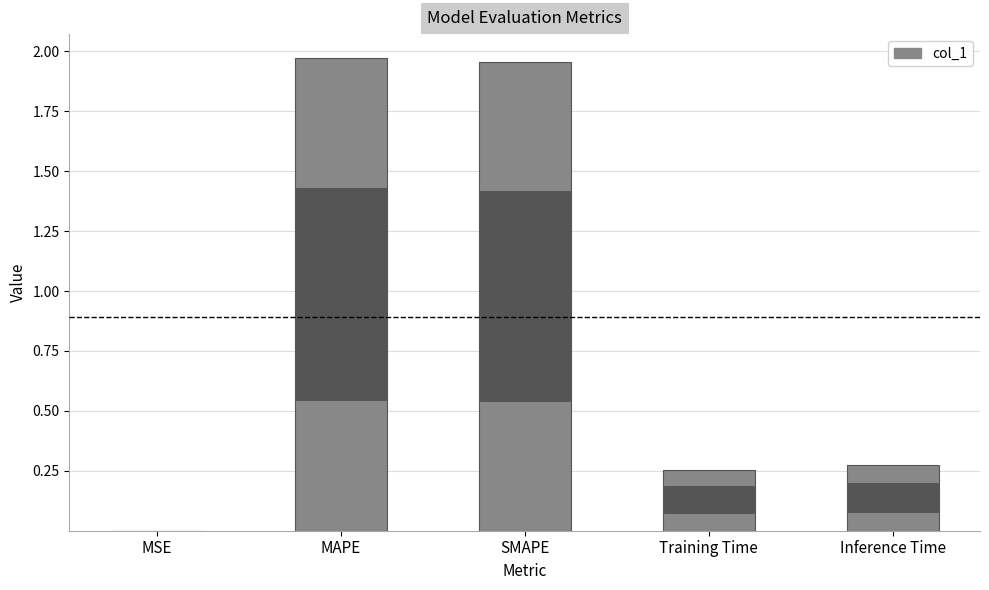

Reading left to right, transcribe all the data shown in this chart.

0.0	2.0	2.0	0.3	0.3